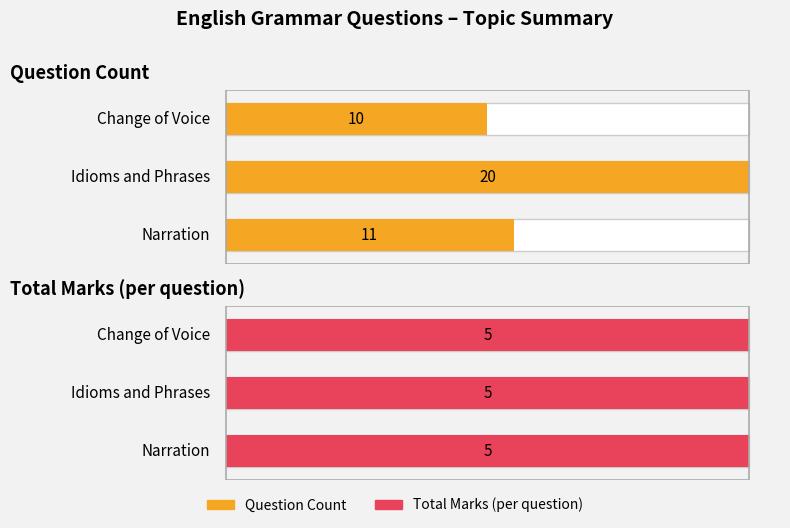

Does the chart contain any negative values?

No